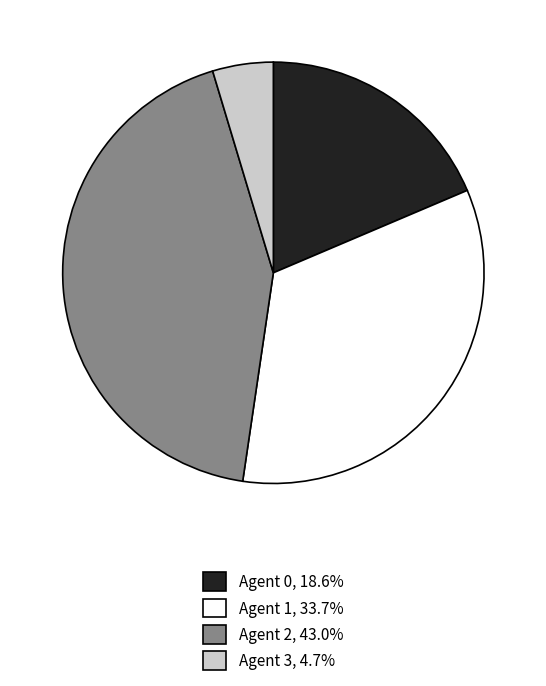

Does any single category account for the majority?

No